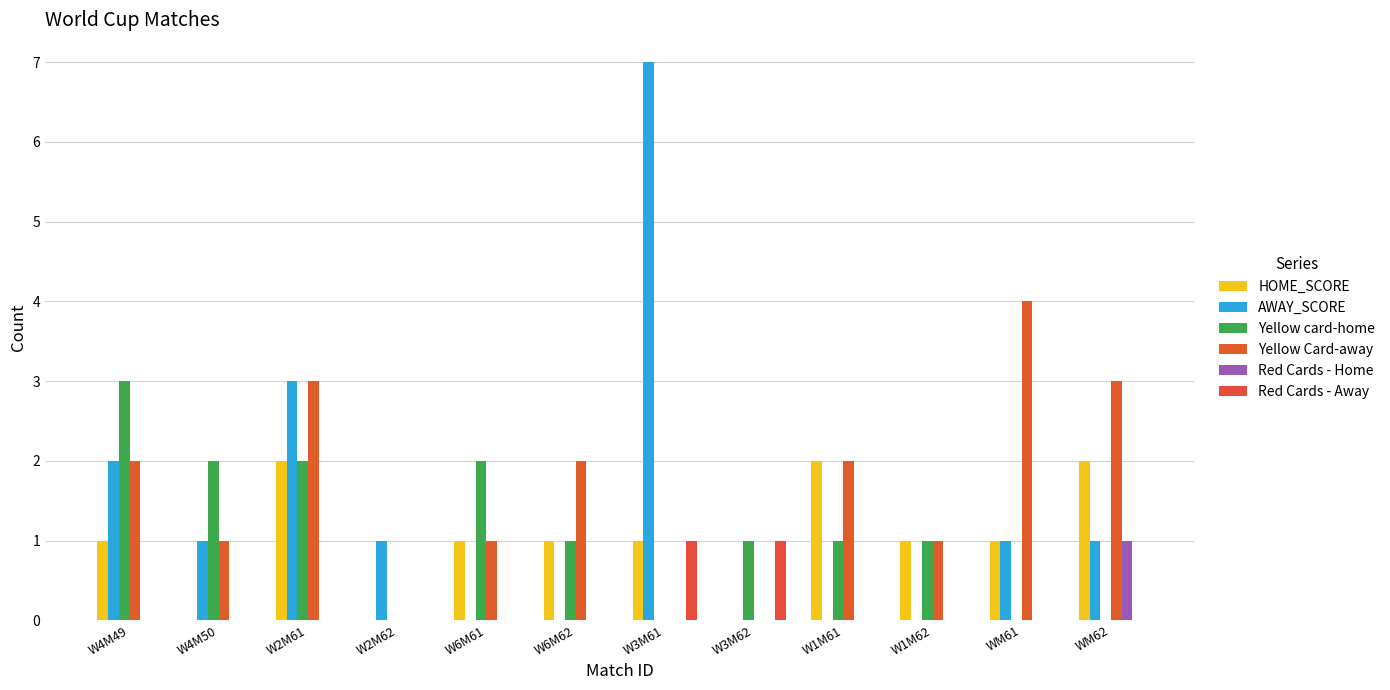

The value of Red Cards - Home at WM61 is 0. True or false?

True